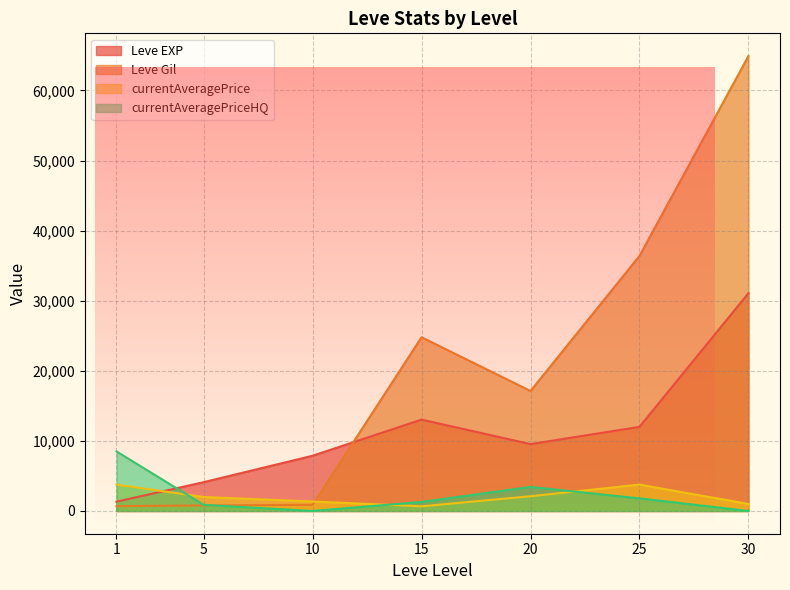

Between 10 and 20, which series saw the biggest shift?

Leve Gil